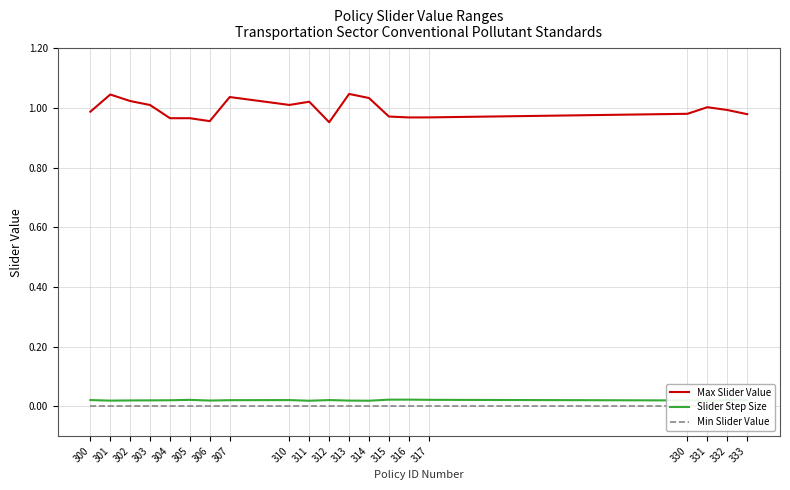

What is the difference between the maximum and minimum values in the Max Slider Value series?

0.1